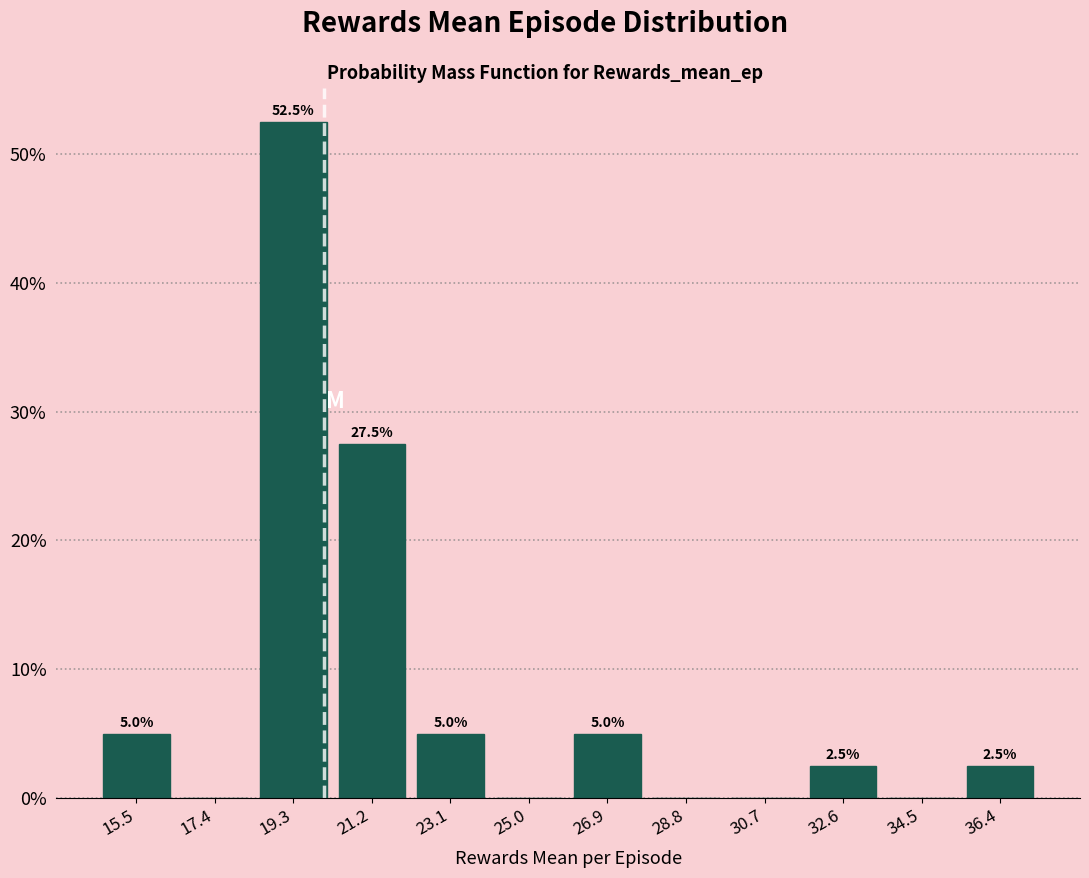

Which range on the x-axis has the tallest bar?

18.4 to 20.2